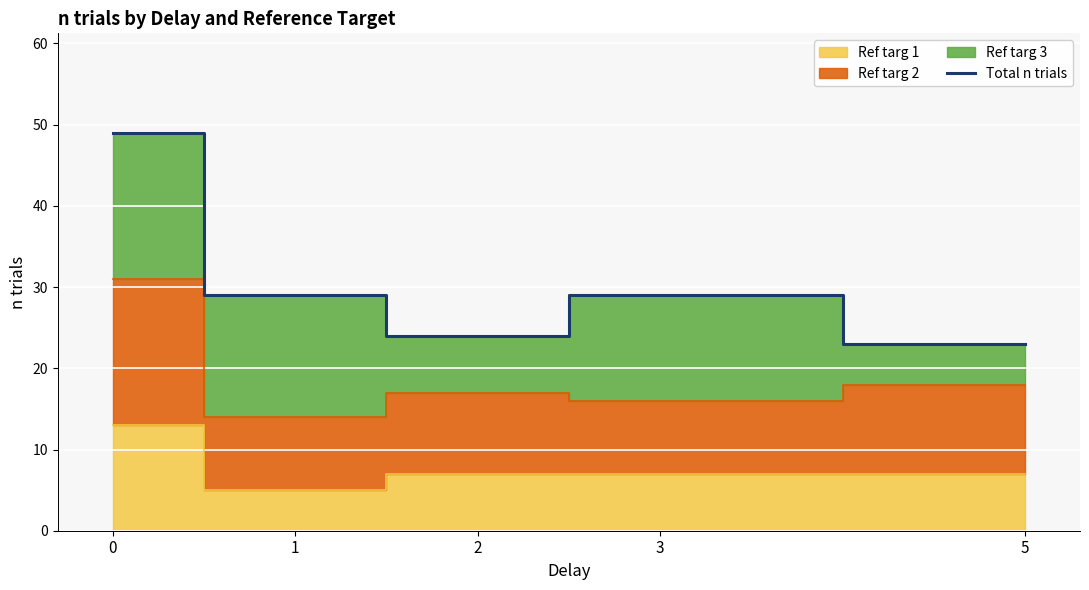

Rank the categories by value from highest to lowest.

0, 1, 3, 2, 5